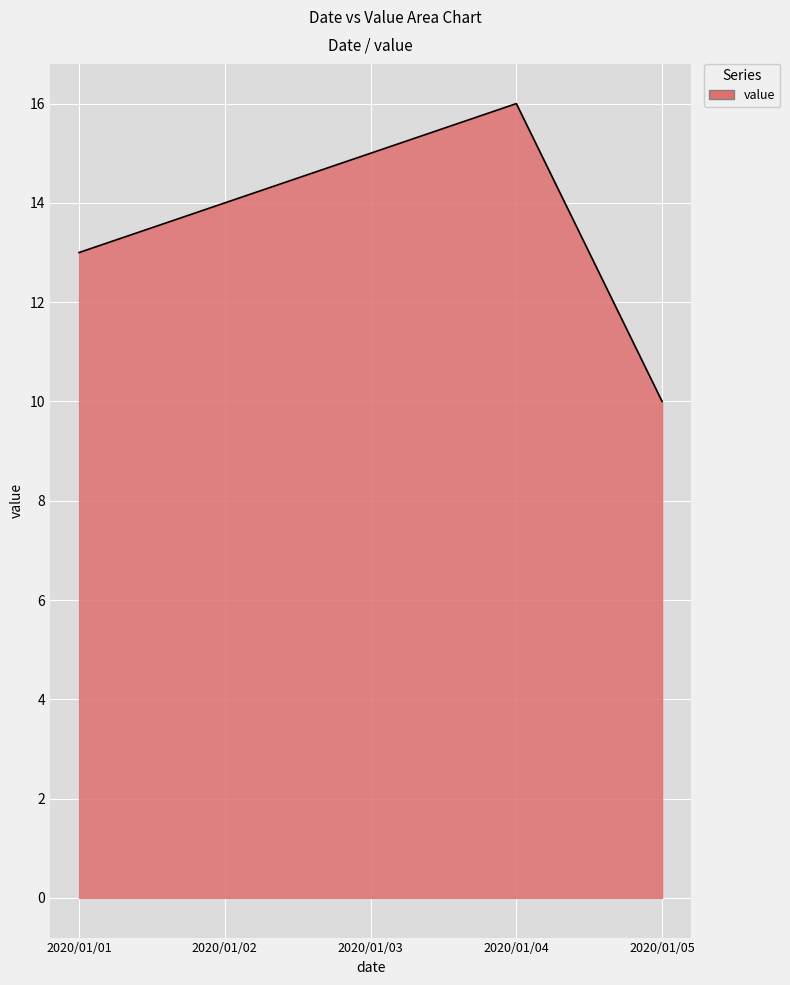

The value at 2020/01/04 is 5. True or false?

False